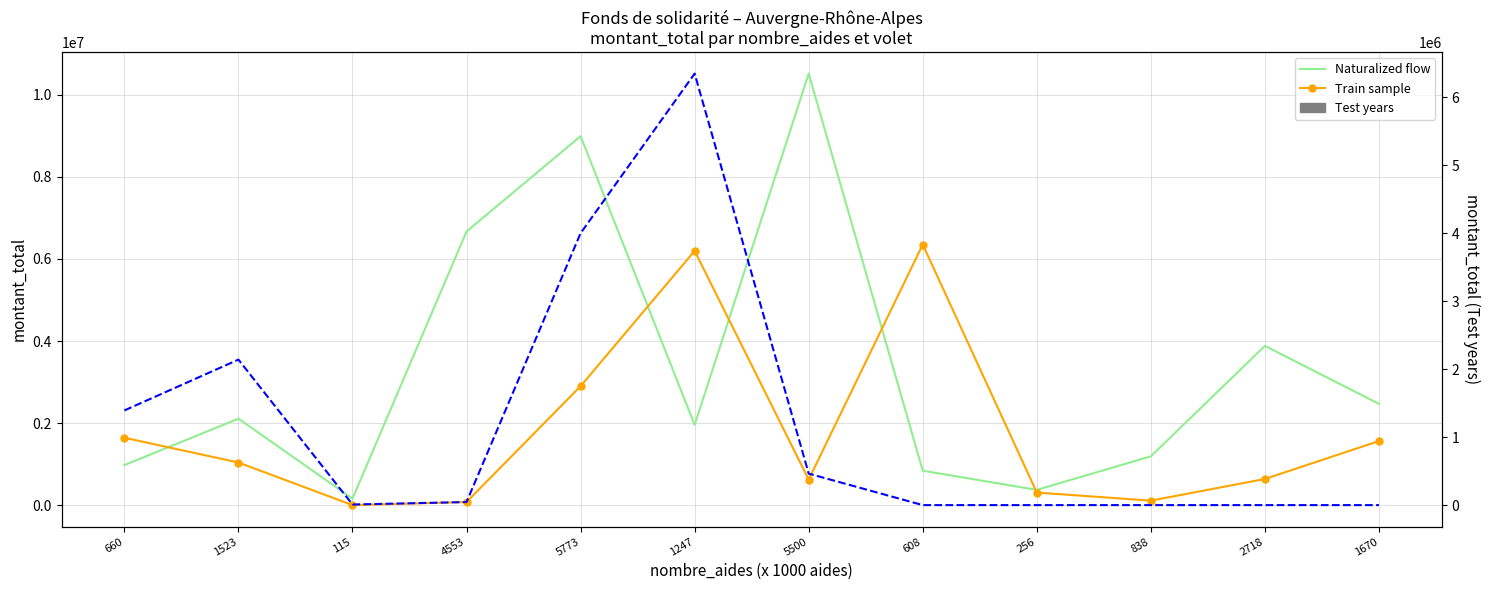

How many data points in Train sample are above 1042045?

5